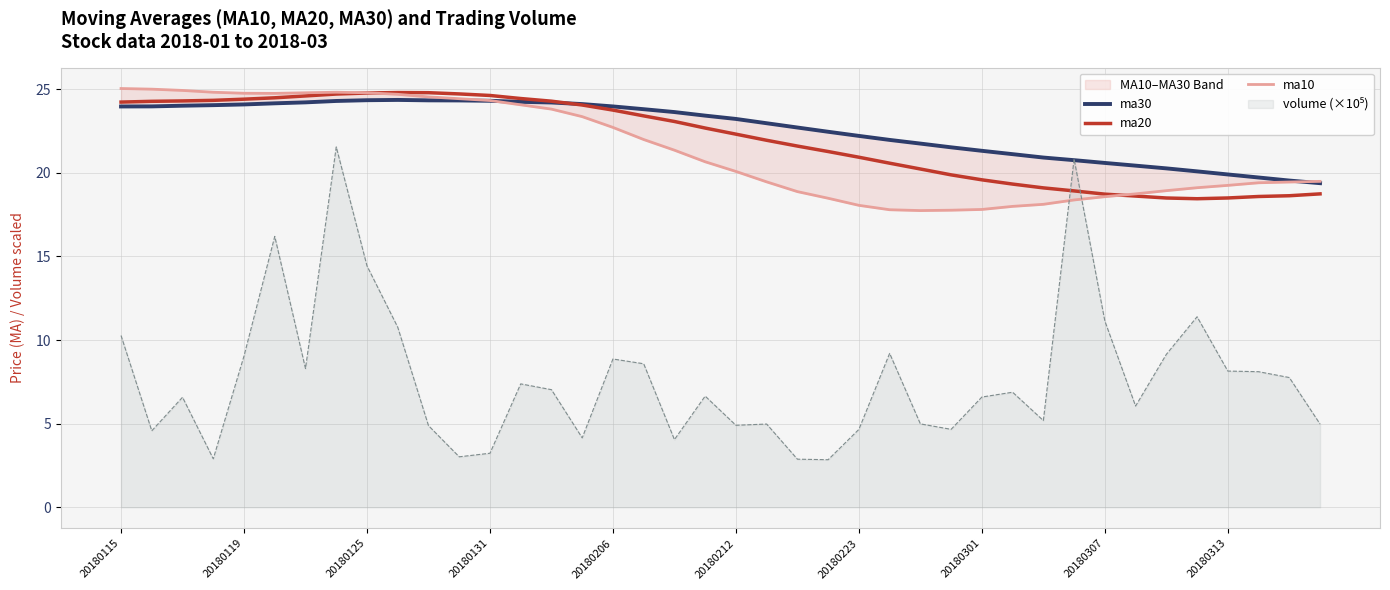

What is the lowest value of the ma30 series?

19.4